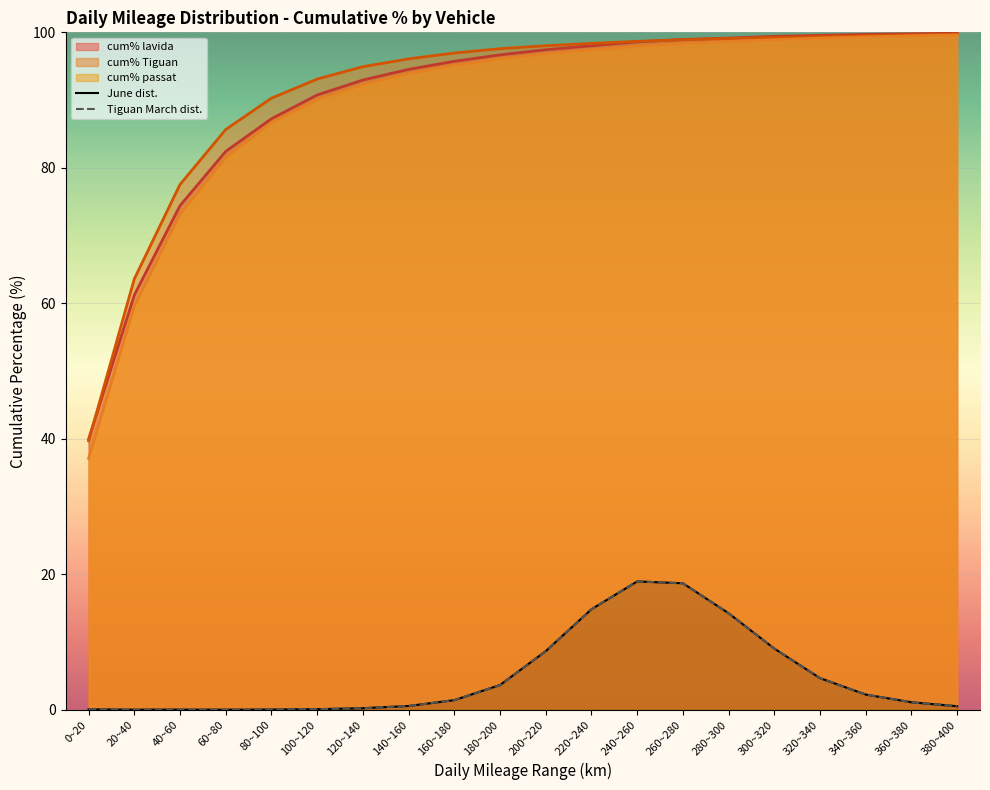

How many distinct data groups are displayed?

2